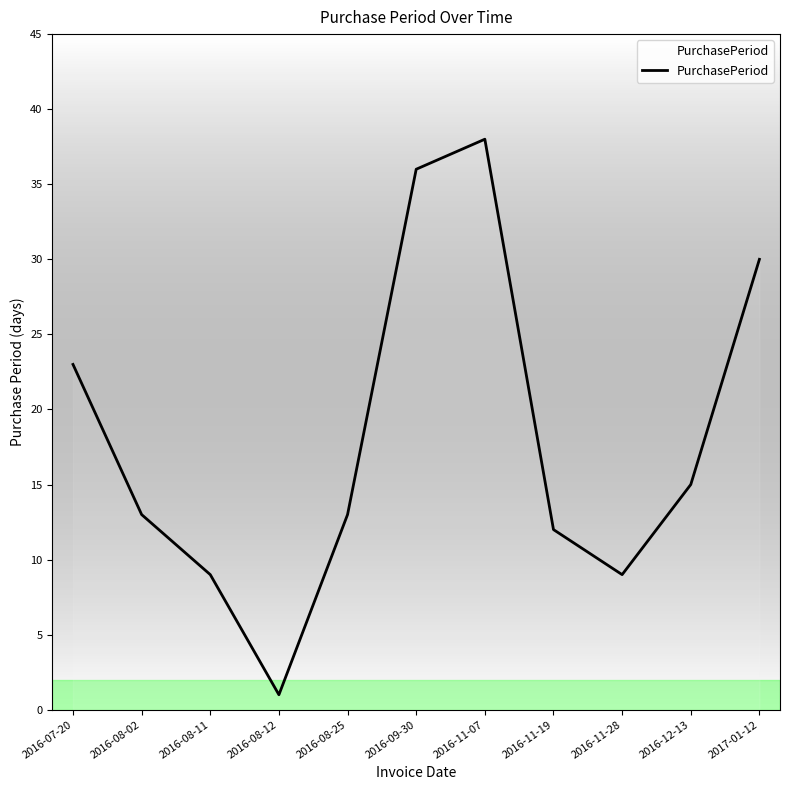

Where is the first local minimum?

2016-08-12